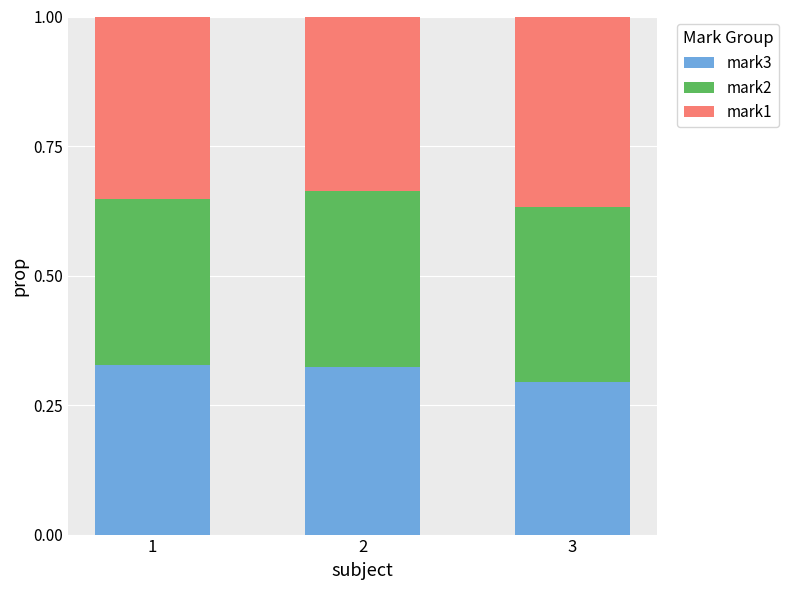

How many series are shown in this chart?

3